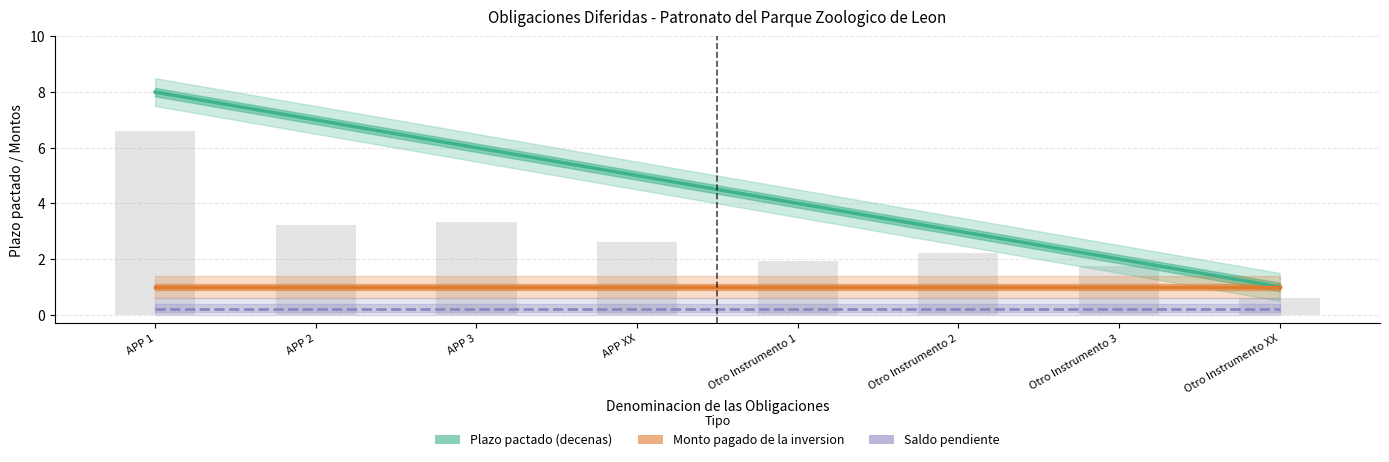

Is the value of Plazo pactado (decenas) at Otro Instrumento XX greater than the value of Monto pagado de la inversion at Otro Instrumento 1?

No